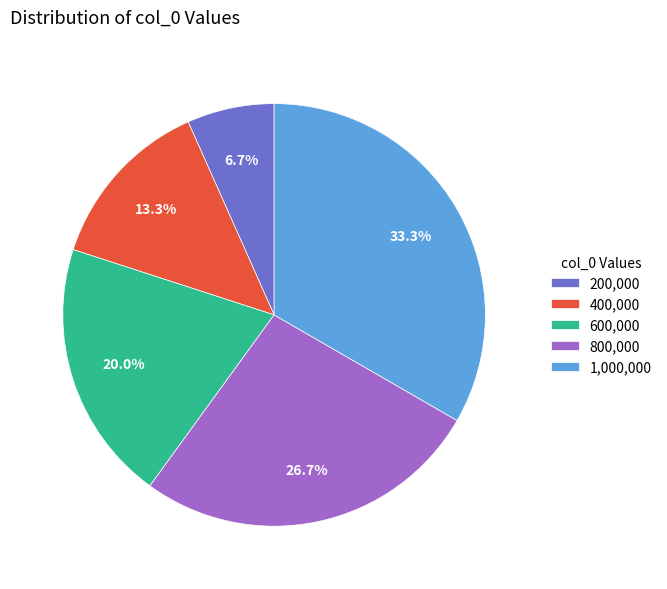

Which category has the smallest portion of the pie?

200,000